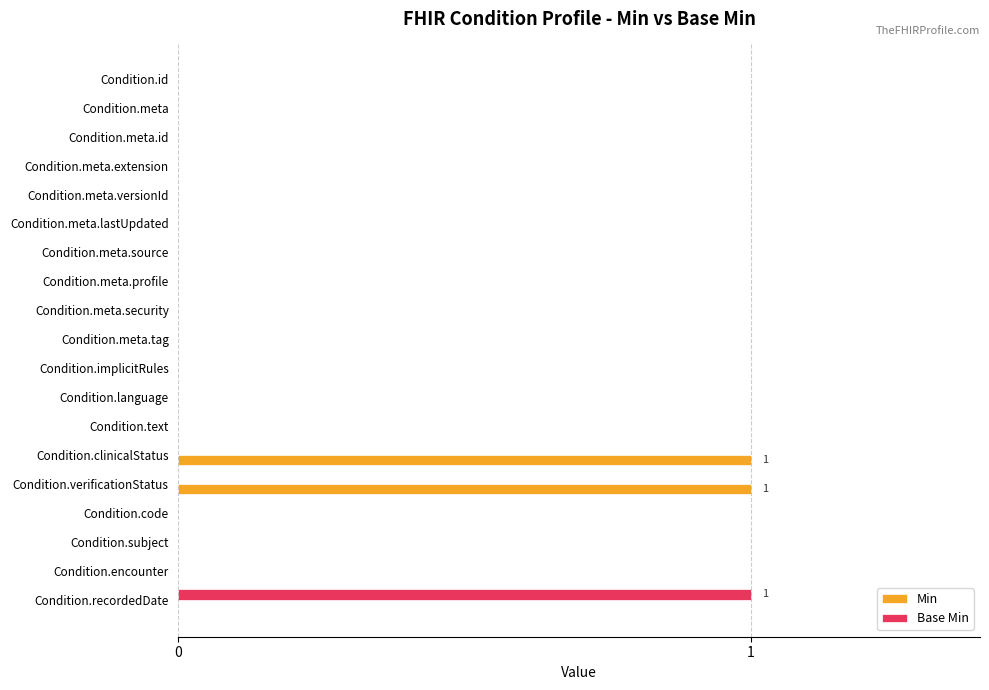

Between Condition.meta and Condition.verificationStatus, which series saw the biggest shift?

Min